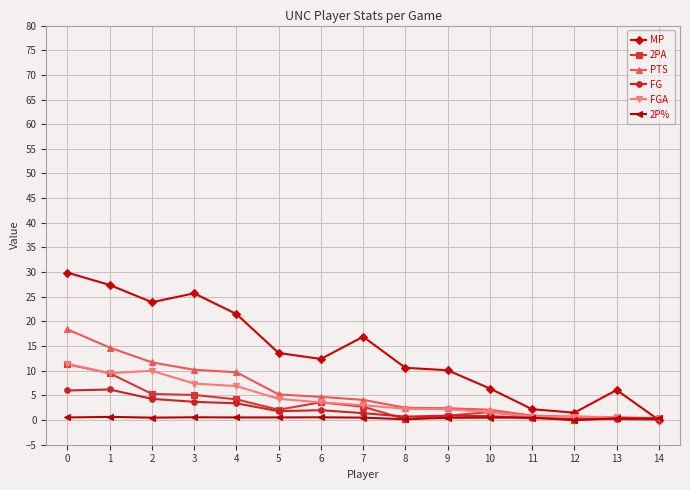

Is the value of FGA at 2 greater than the value of FG at 9?

Yes